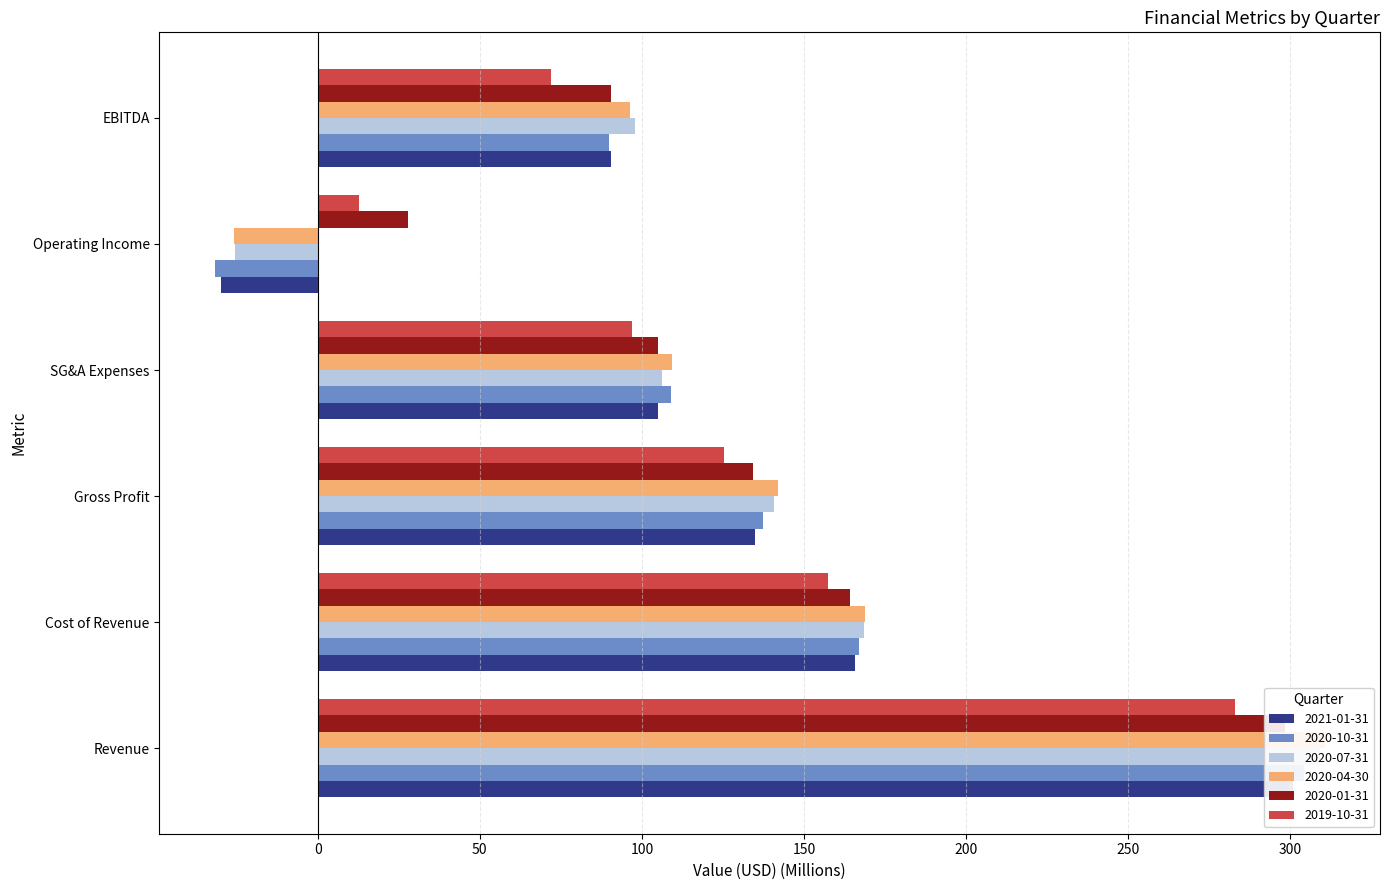

Is it true that 2019-10-31 equals 21.0 at EBITDA?

False